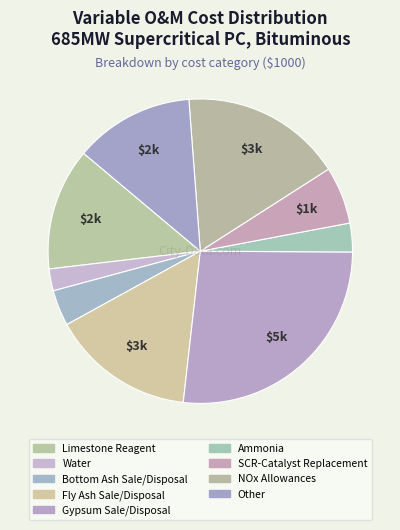

Which category has the biggest portion of the pie?

Gypsum Sale/Disposal